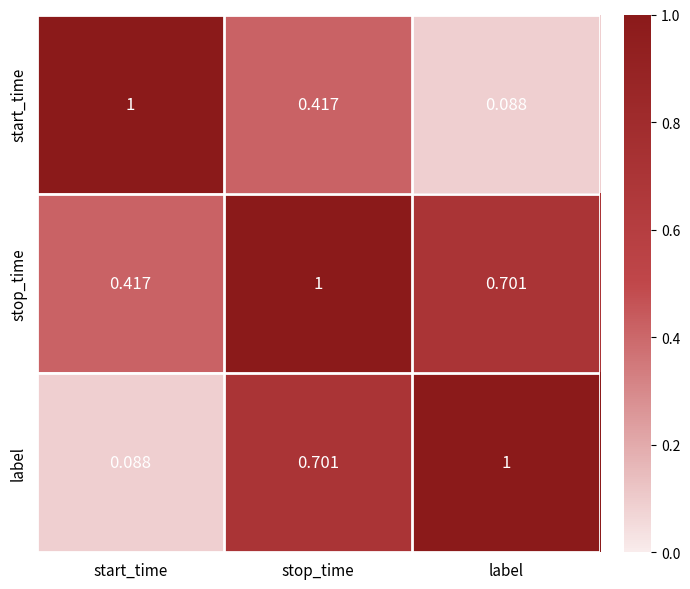

Which series changed the most between stop_time and label?

start_time